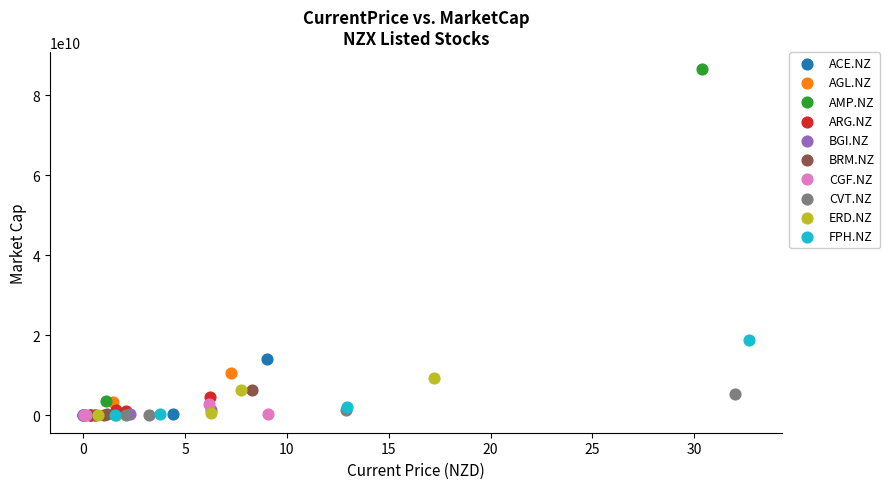

Which series has the largest Y range (max minus min)?

AMP.NZ